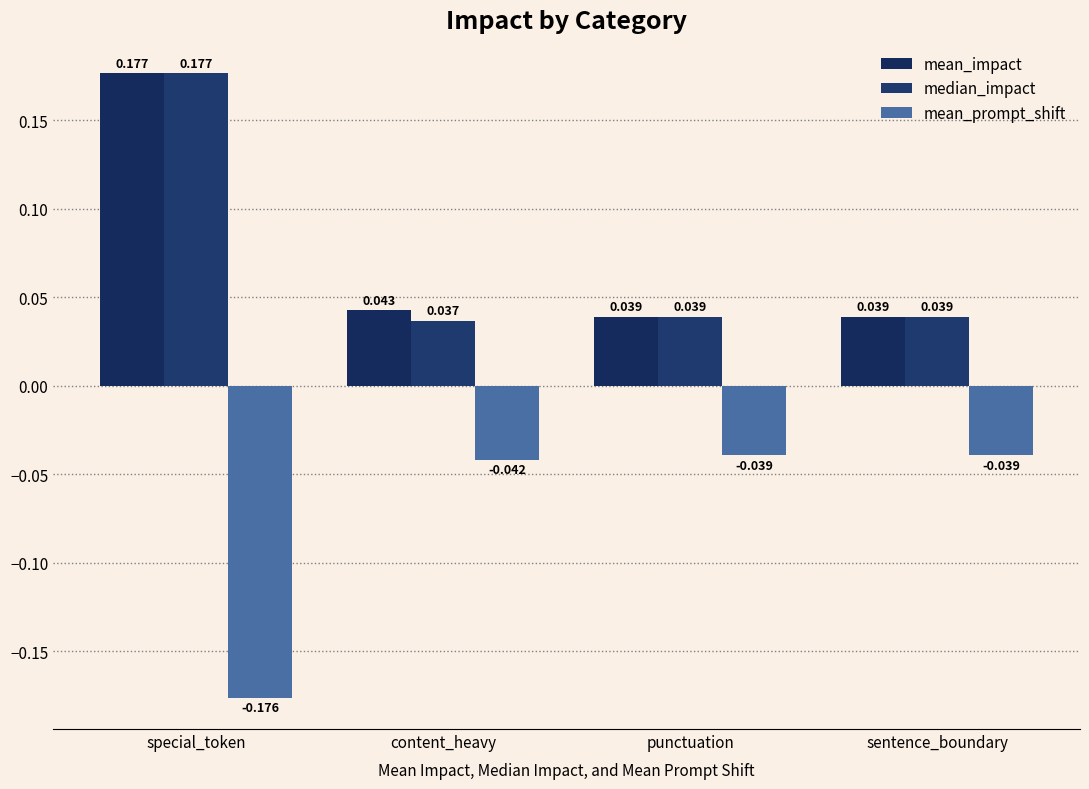

What is the spread (max minus min) of values at sentence_boundary?

0.1